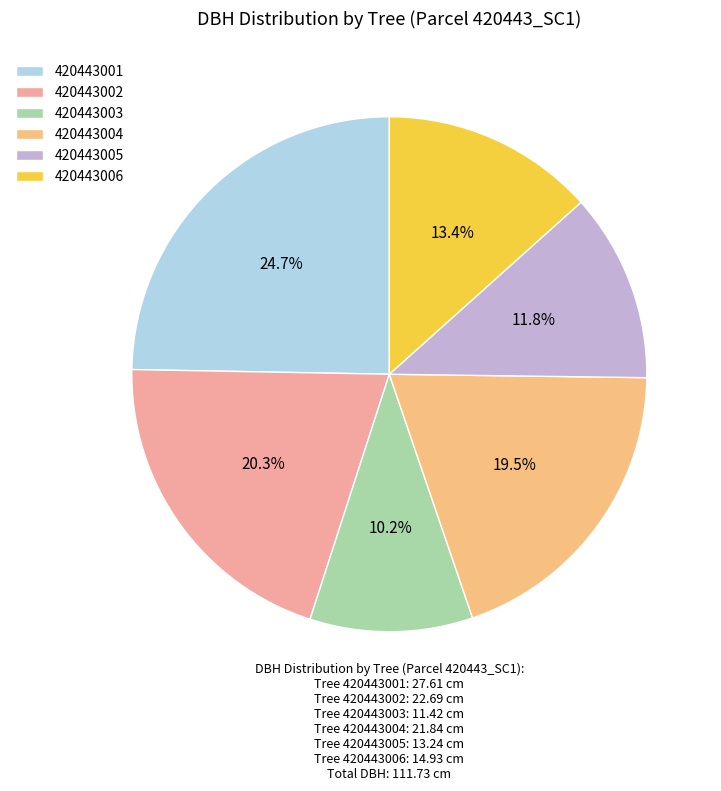

Rank the categories by value from lowest to highest.

420443003, 420443005, 420443006, 420443004, 420443002, 420443001